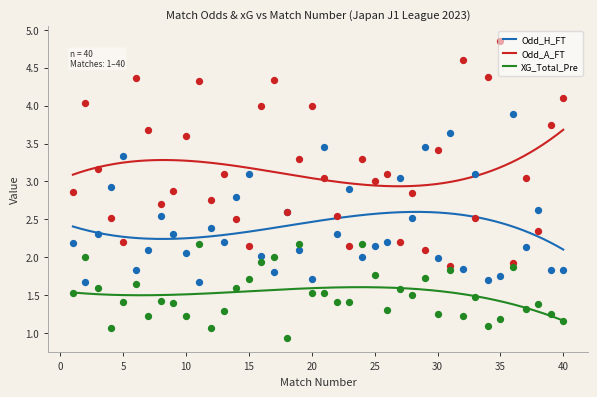

What is the total value across all series at 17?

8.1